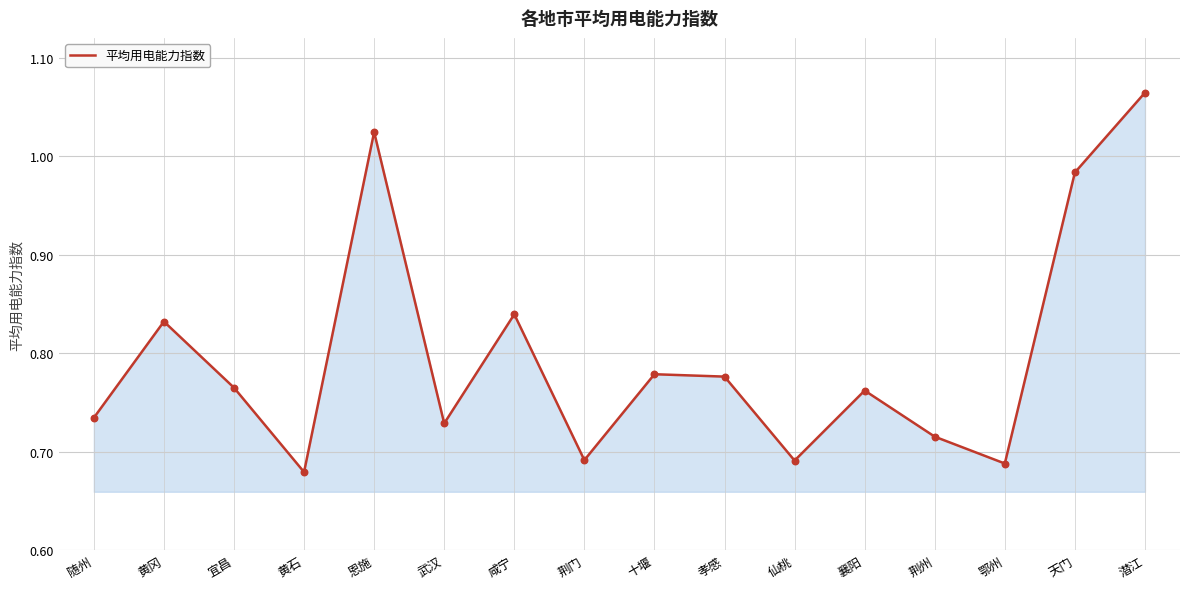

What is the change in value from 咸宁 to 襄阳?

-0.1